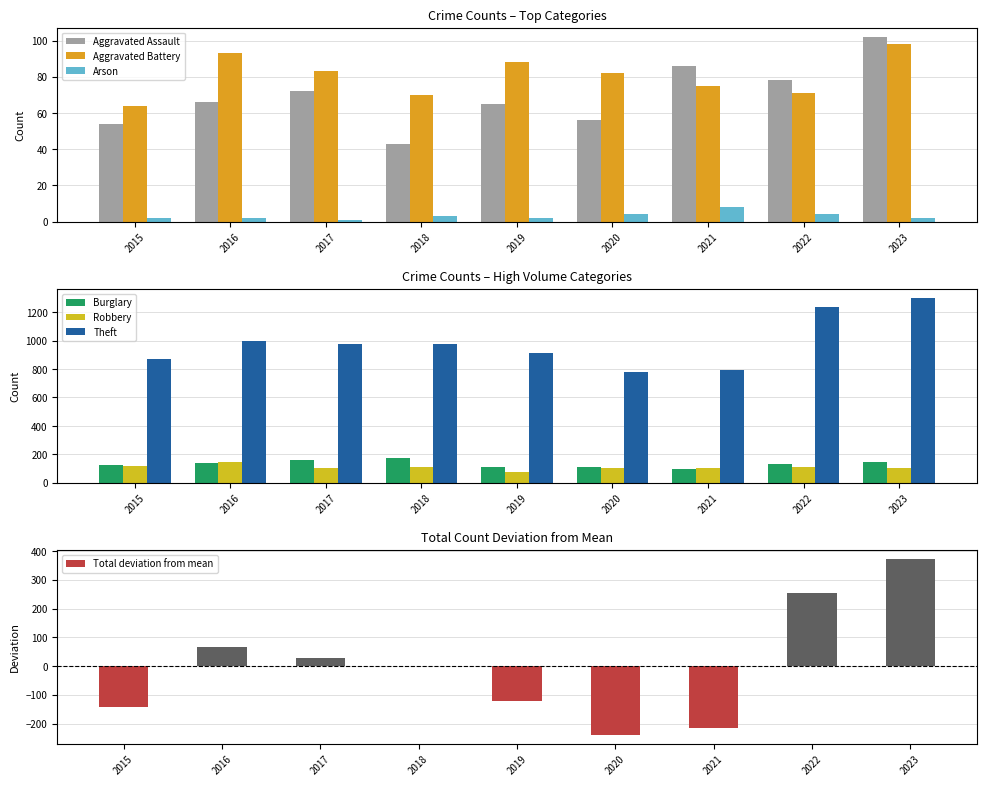

Rank the series by their maximum value, from lowest to highest.

Arson, Aggravated Battery, Aggravated Assault, Robbery, Burglary, Theft